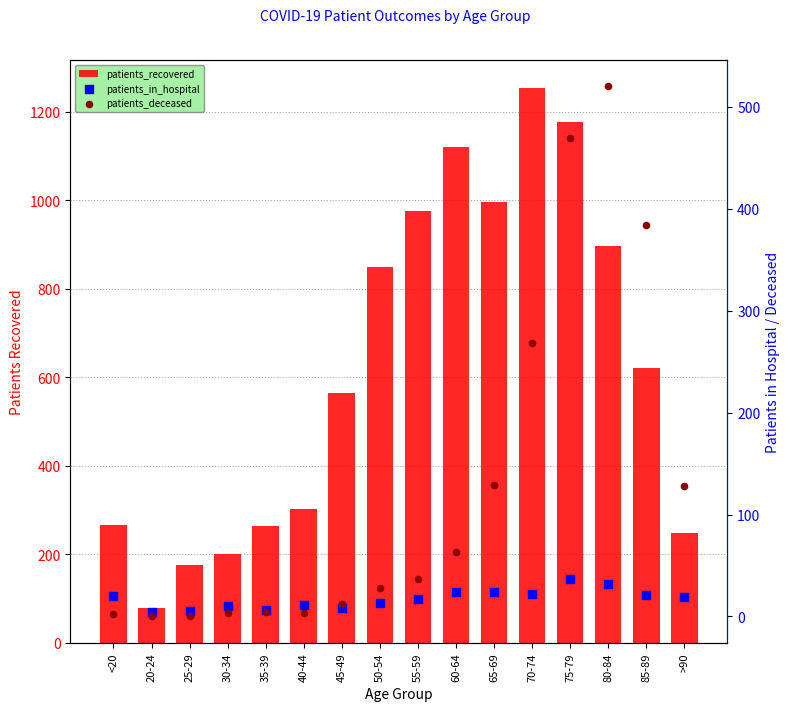

What is the total value across all series at 70-74?

1544